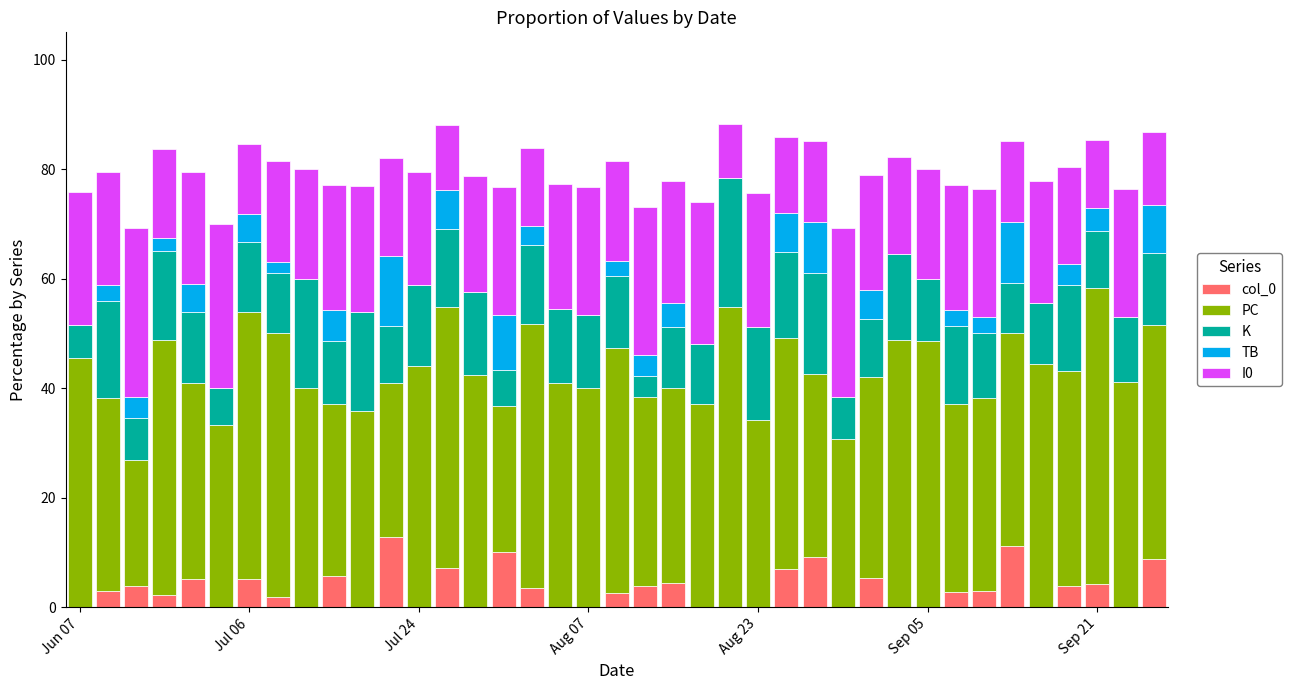

What is the highest value of the col_0 series?

12.8